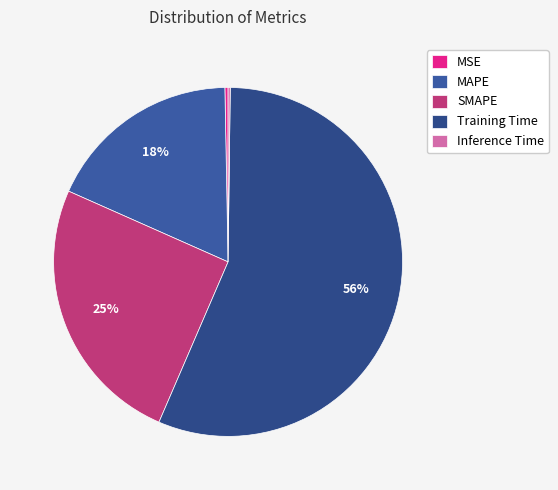

To the nearest percent, what is the difference between the largest and smallest slice percentages?

56%